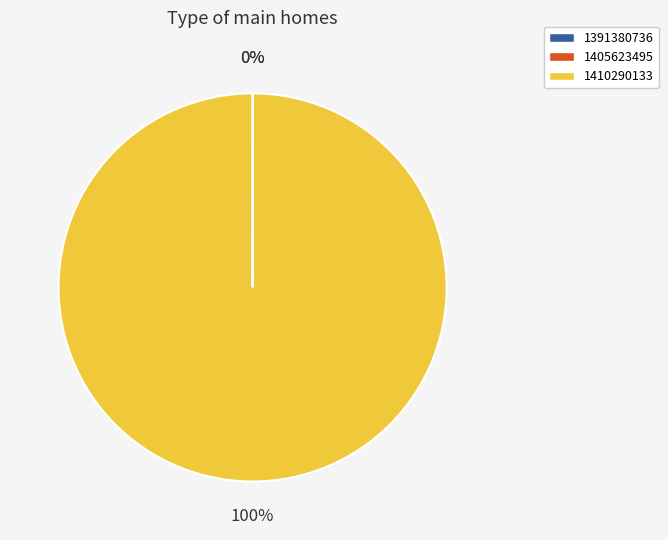

Is there a majority slice in this chart?

Yes